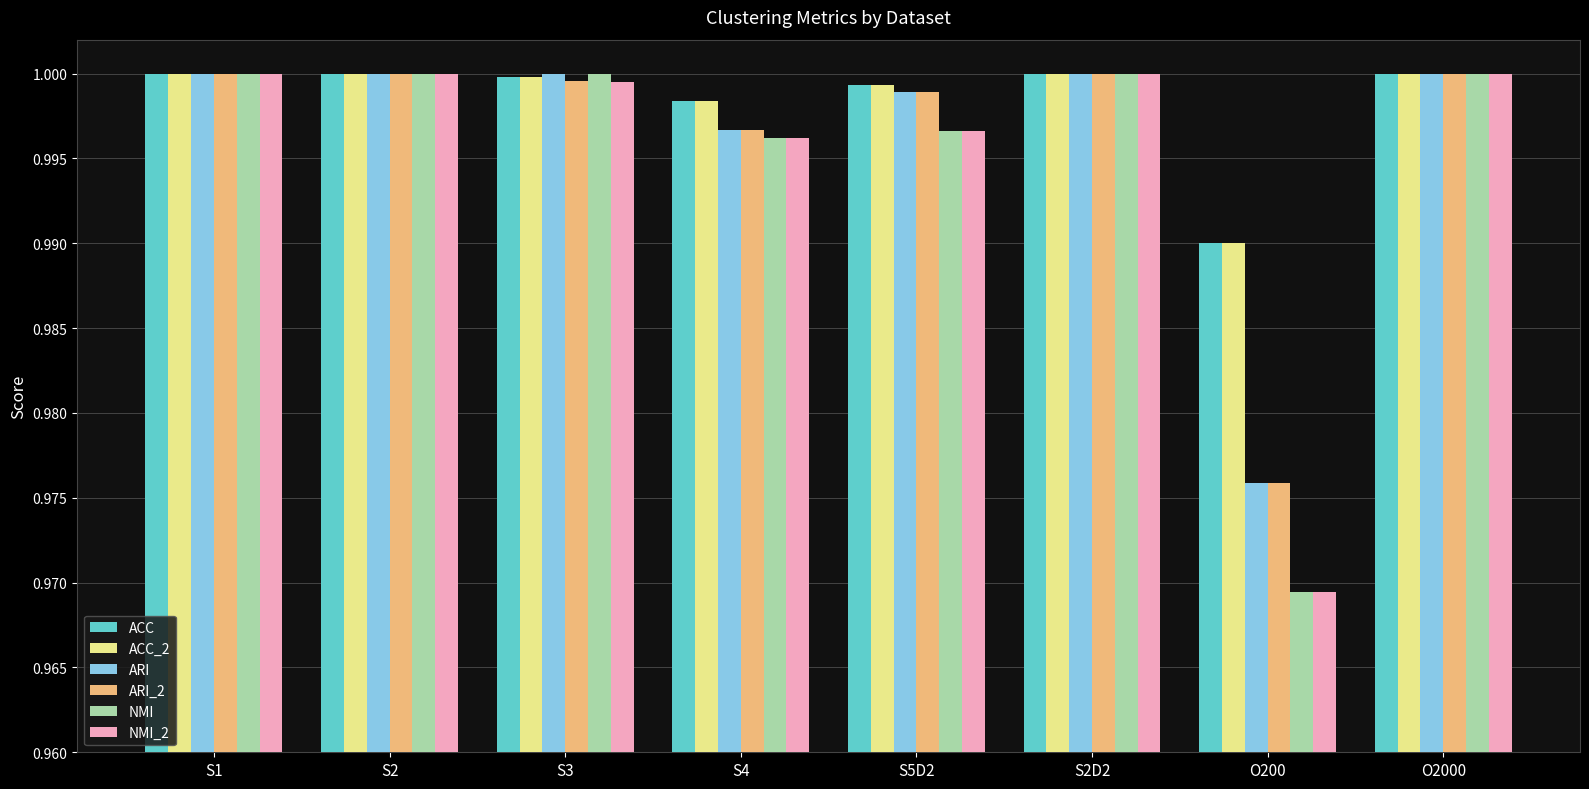

What position from the left is O200?

7